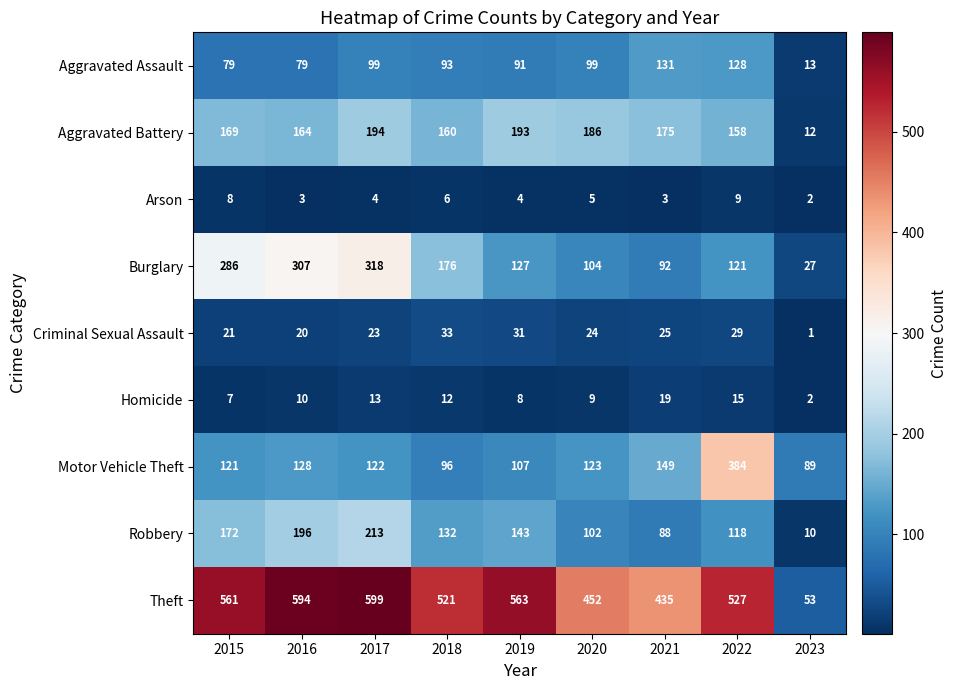

Count the number of data series in this chart.

9